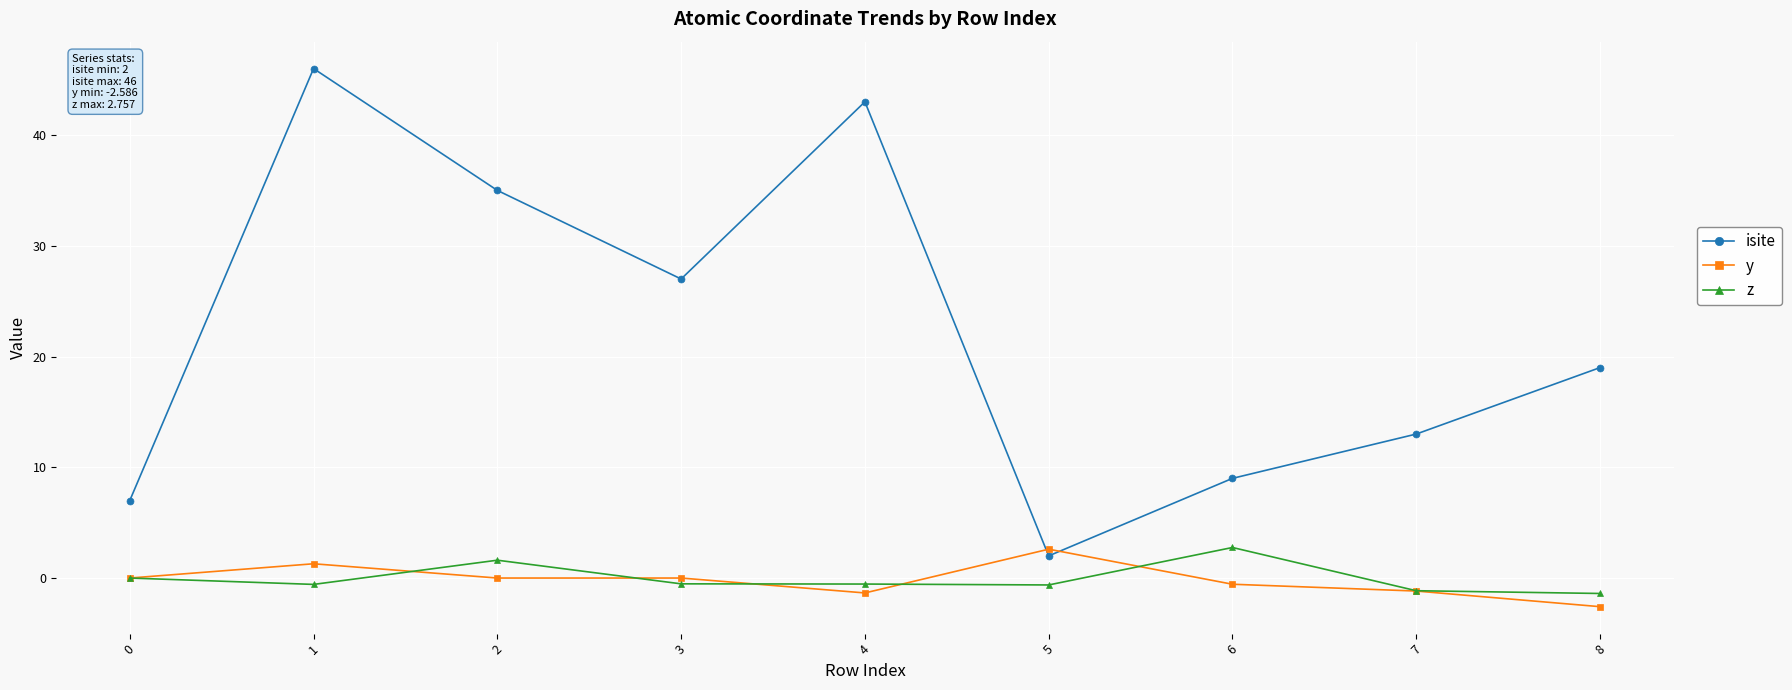

Is it true that y equals 2.6 at 5?

True